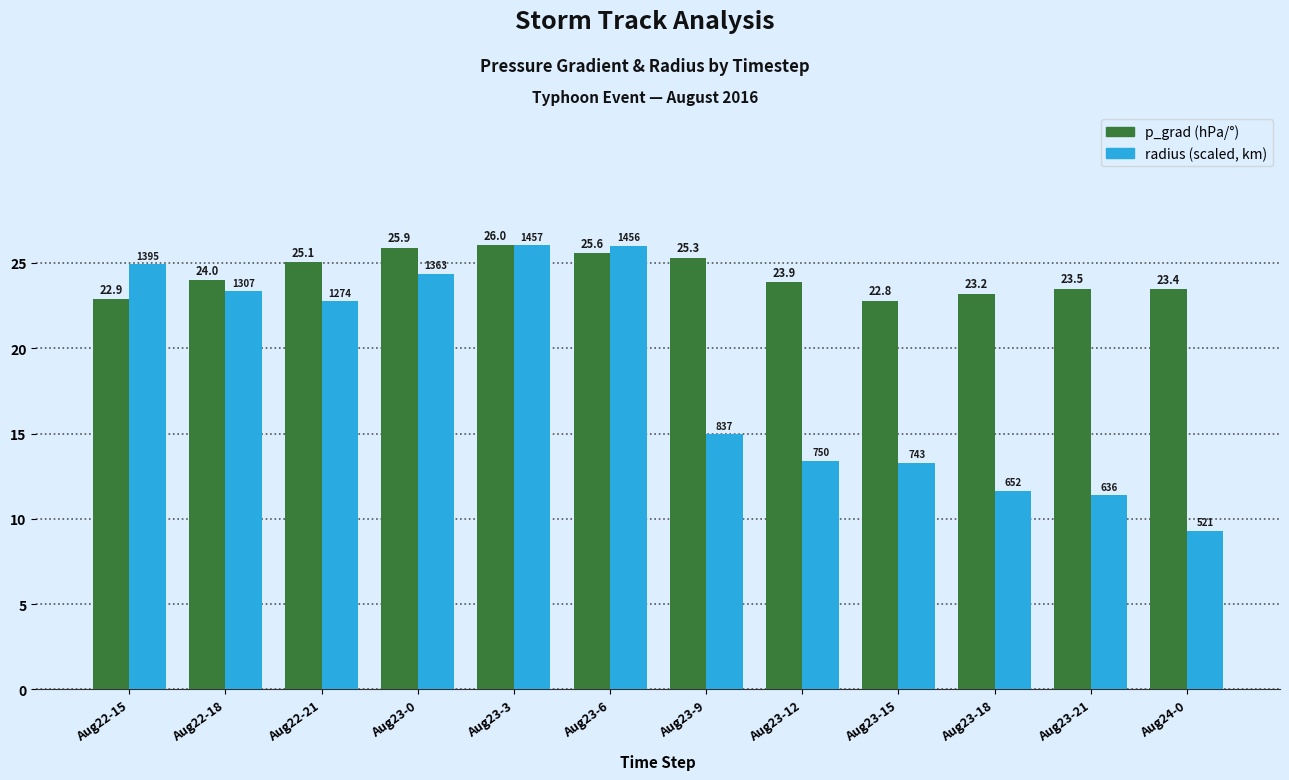

What is the maximum value shown in the chart?

26.0